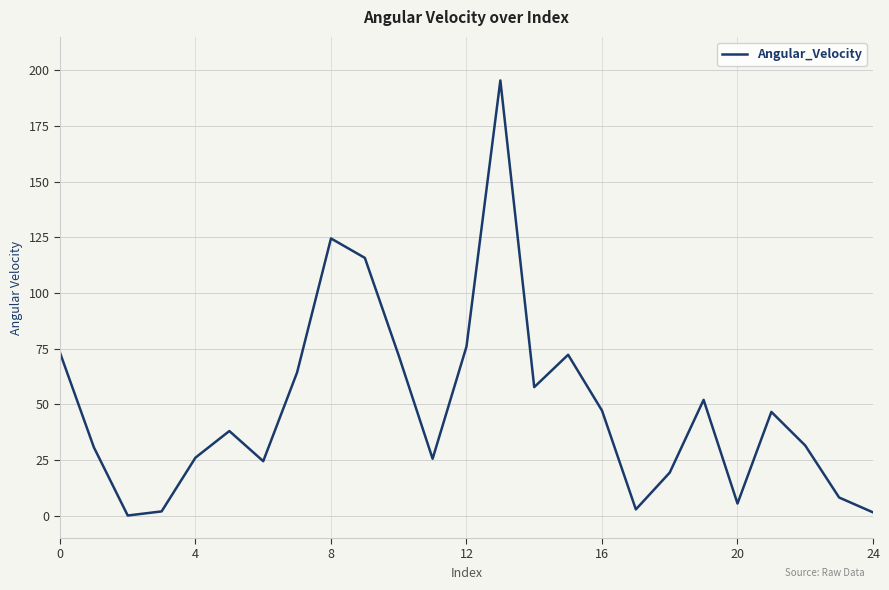

What is the greatest value displayed?

195.5